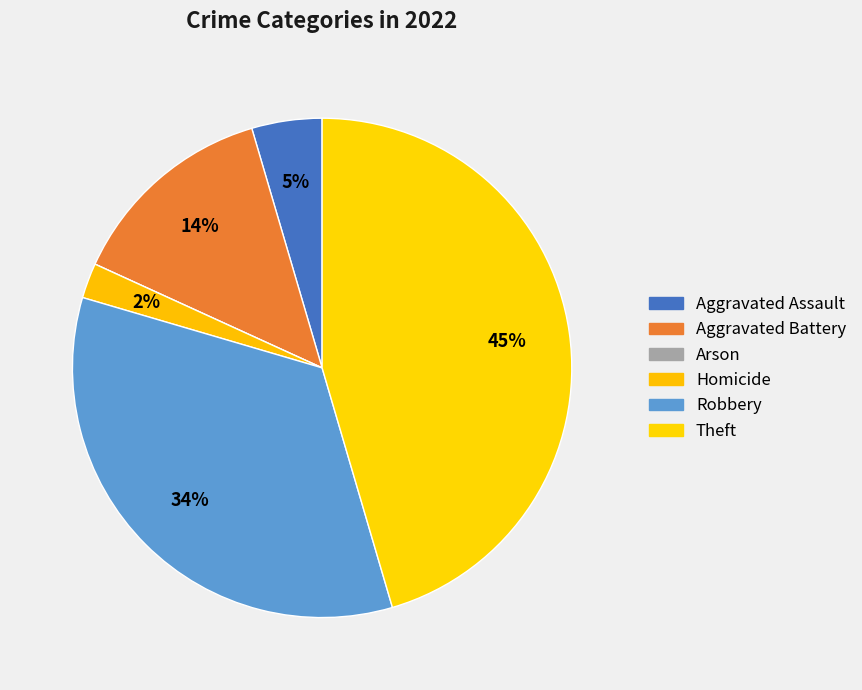

What percentage is the Theft slice, to the nearest percent?

45%